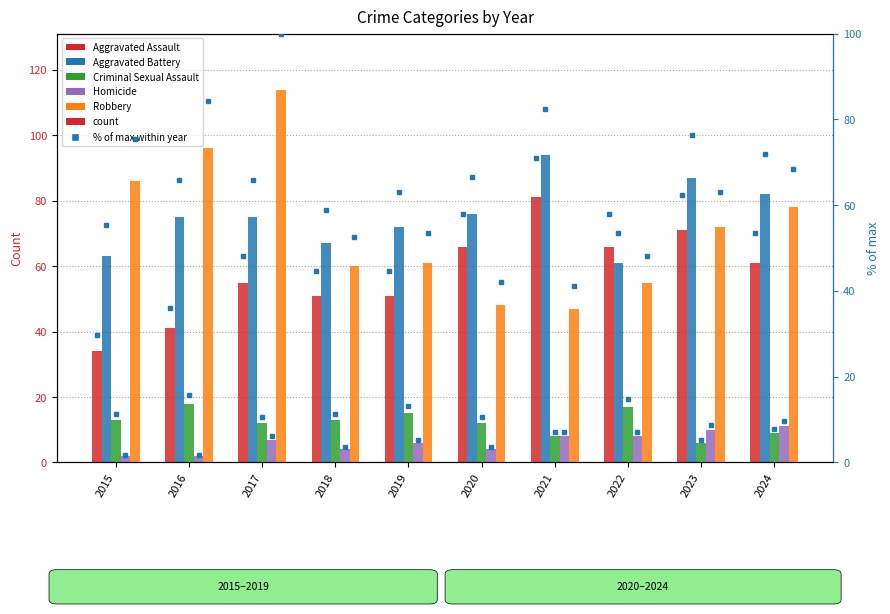

Is it true that Criminal Sexual Assault equals 12 at 2017?

True